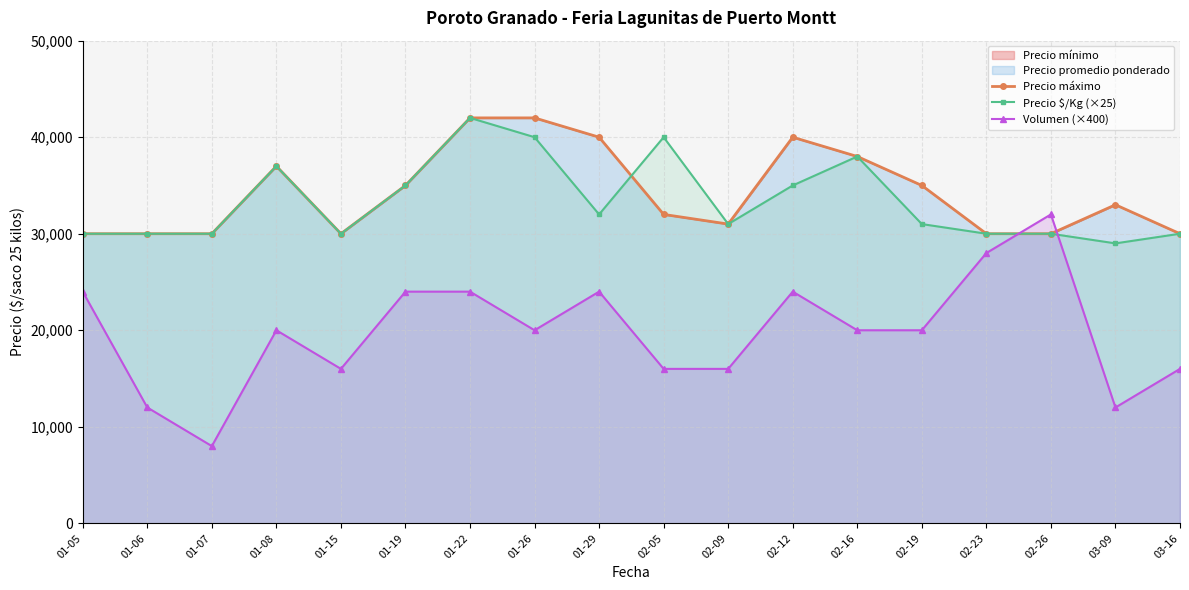

What is the maximum value for Precio $/Kg (×25)?

42000